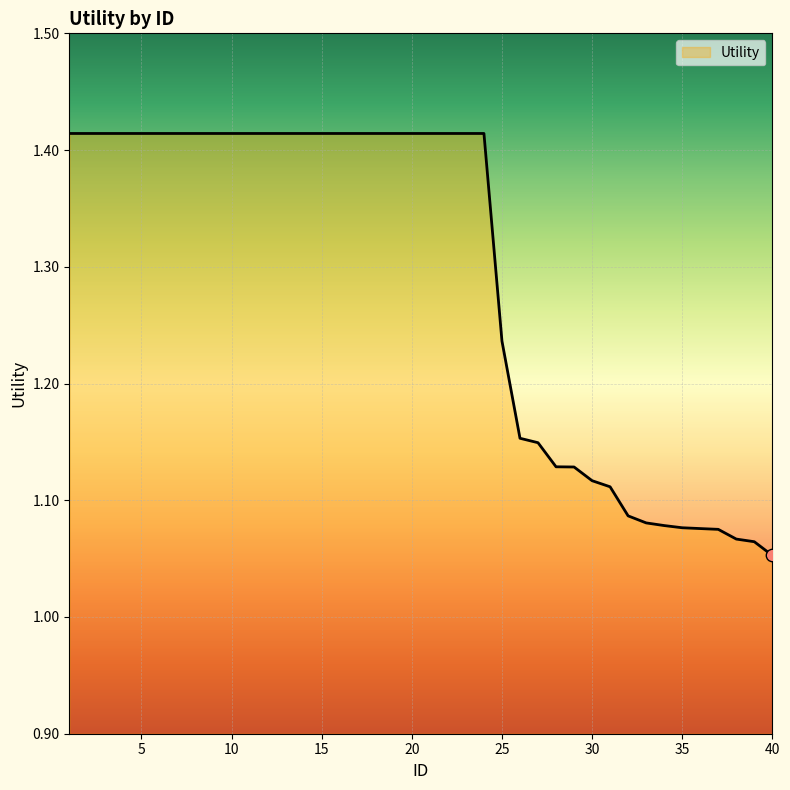

What is the difference between the maximum and minimum values?

0.4